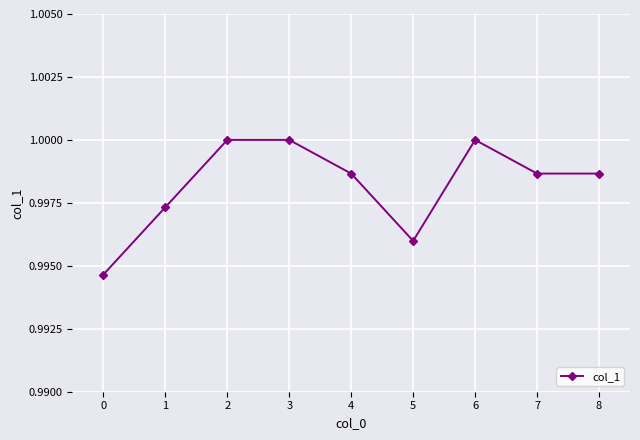

Between 0 and 7, which is larger?

7